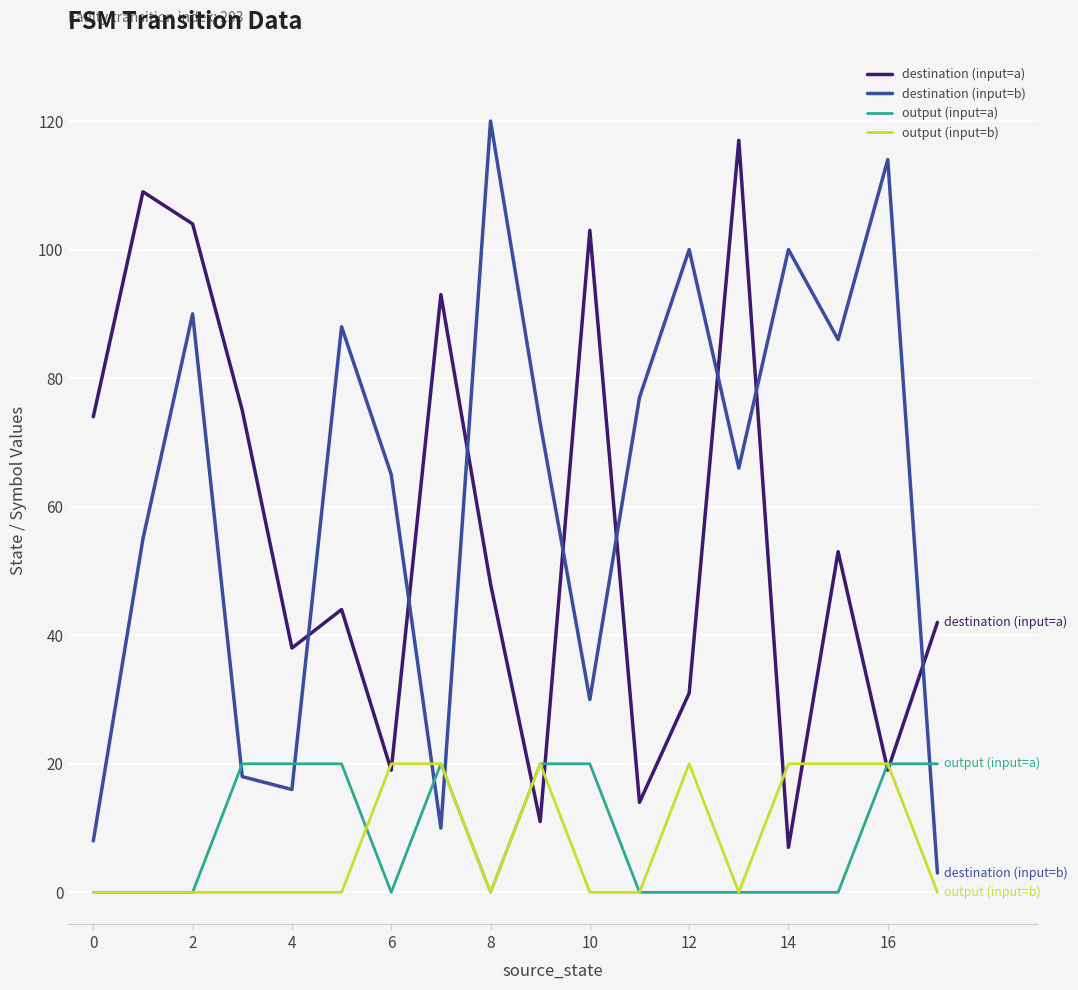

Which series has the largest total across all categories?

destination (input=b)